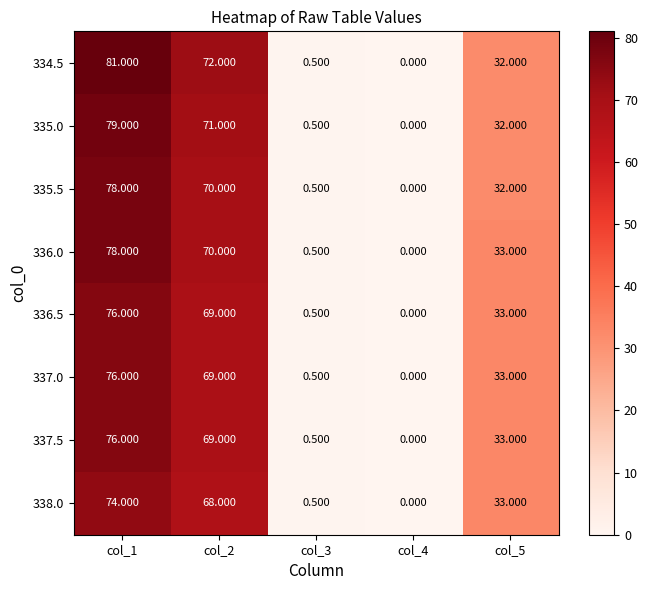

Is the value of 334.5 at col_5 greater than the value of 337.5 at col_3?

Yes